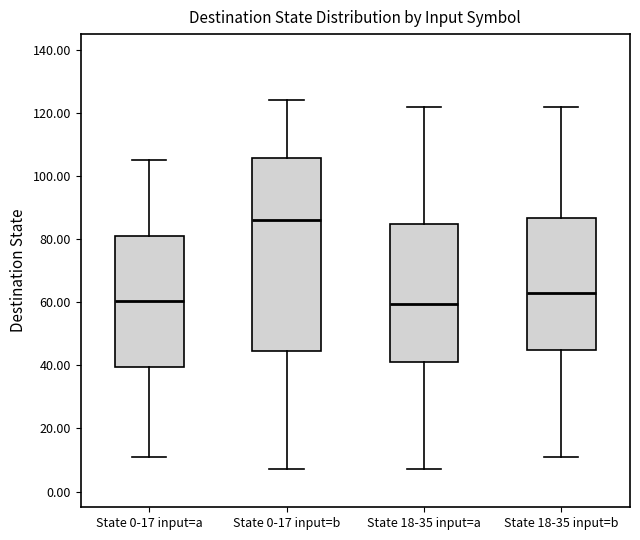

Reading left to right, transcribe this box plot: for each box, give where its median line is, the range the box spans, and where its two whiskers end, as read against the y-axis. The values are not printed on the chart, so give them approximately, as read against the axis.

State 0-17 input=a: median 60, box 40 to 82, whiskers 12 to 106
State 0-17 input=b: median 86, box 44 to 106, whiskers 8 to 124
State 18-35 input=a: median 60, box 42 to 84, whiskers 8 to 122
State 18-35 input=b: median 64, box 44 to 86, whiskers 12 to 122